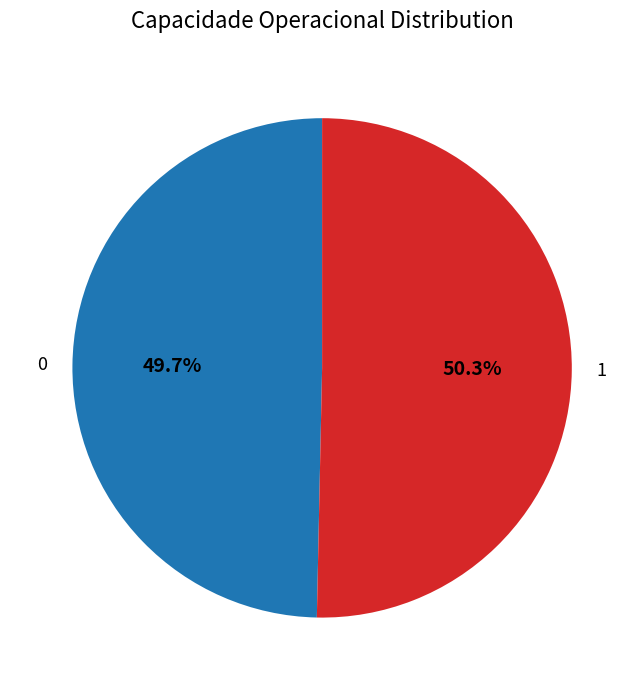

What is the majority slice?

1